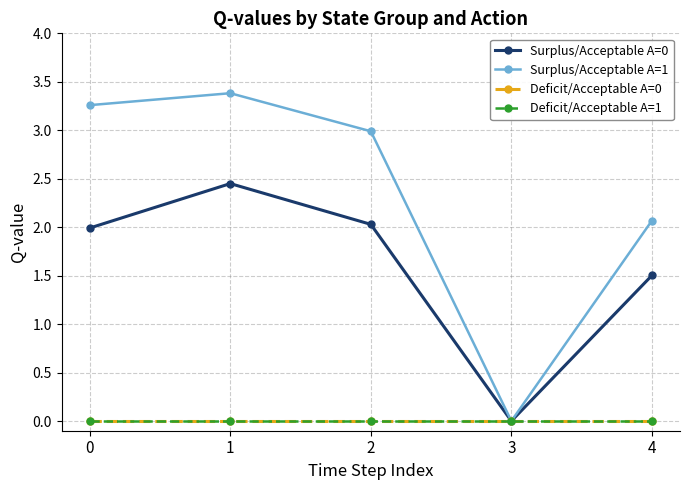

Rank the categories by Surplus/Acceptable A=1 value from highest to lowest.

1, 0, 2, 4, 3